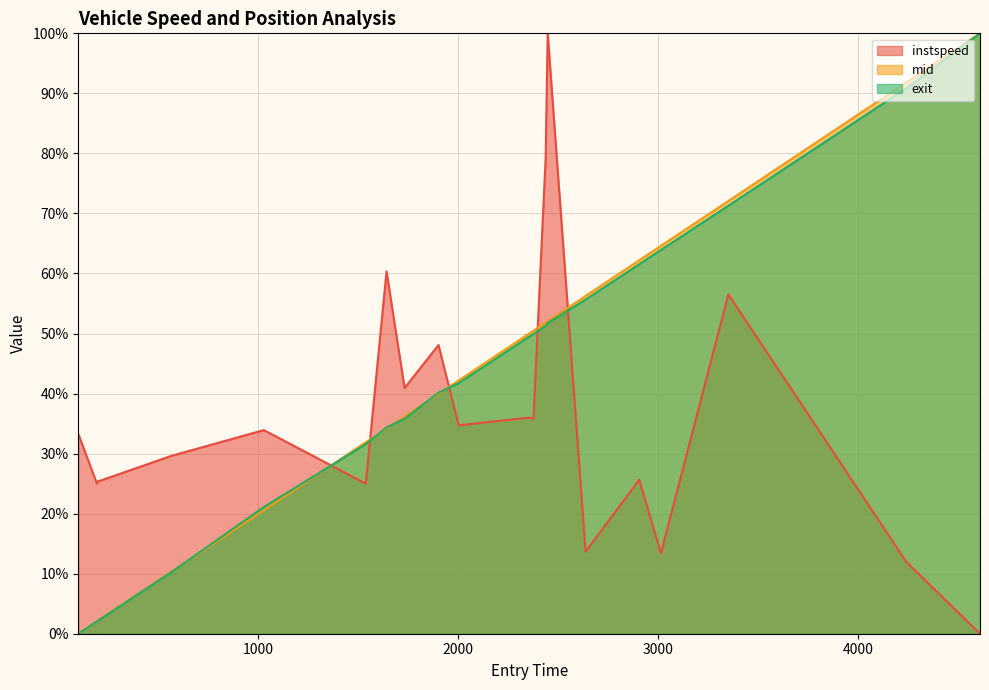

What is the greatest value displayed?

100.0